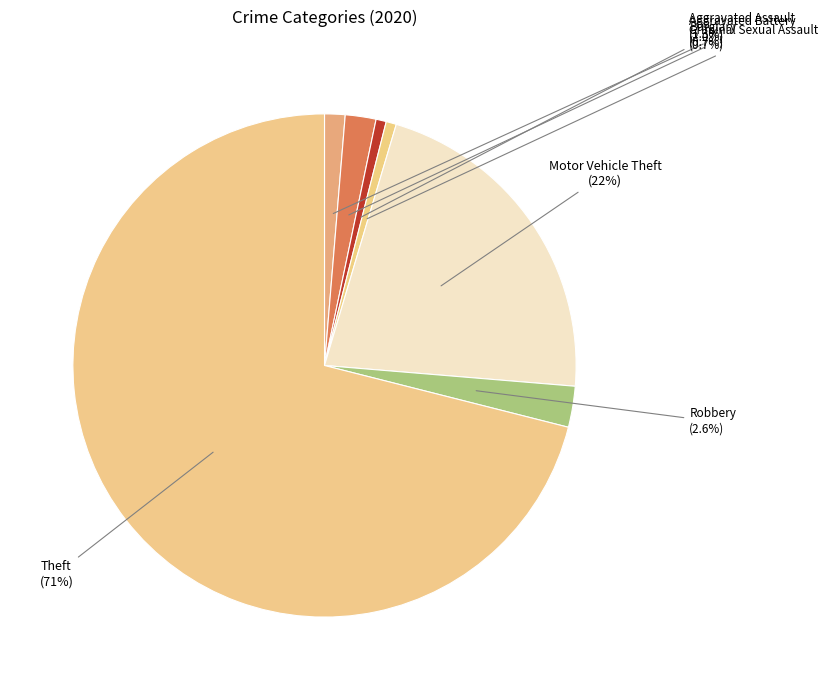

To the nearest percent, what is the difference between the largest and smallest slice percentages?

70%